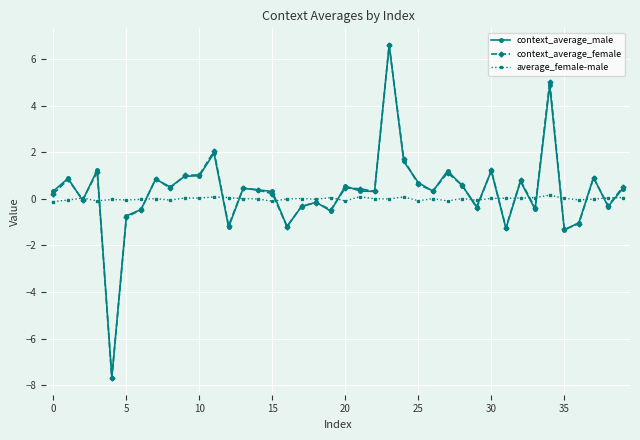

What is the highest value of the average_female-male series?

0.2